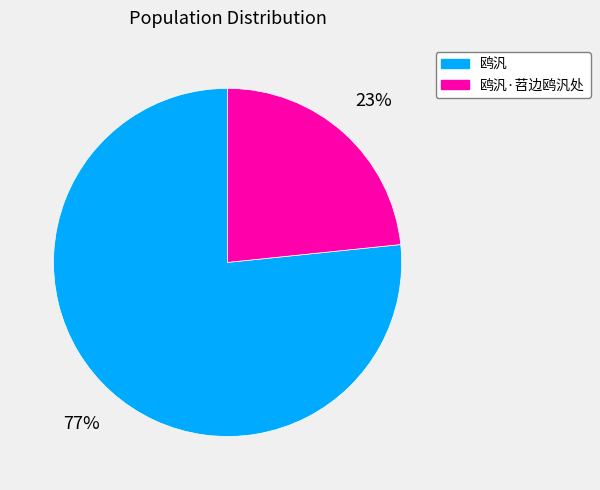

Approximately how many times larger is the value at 鸥汎 compared to 鸥汎·苕边鸥汎处?

3.3